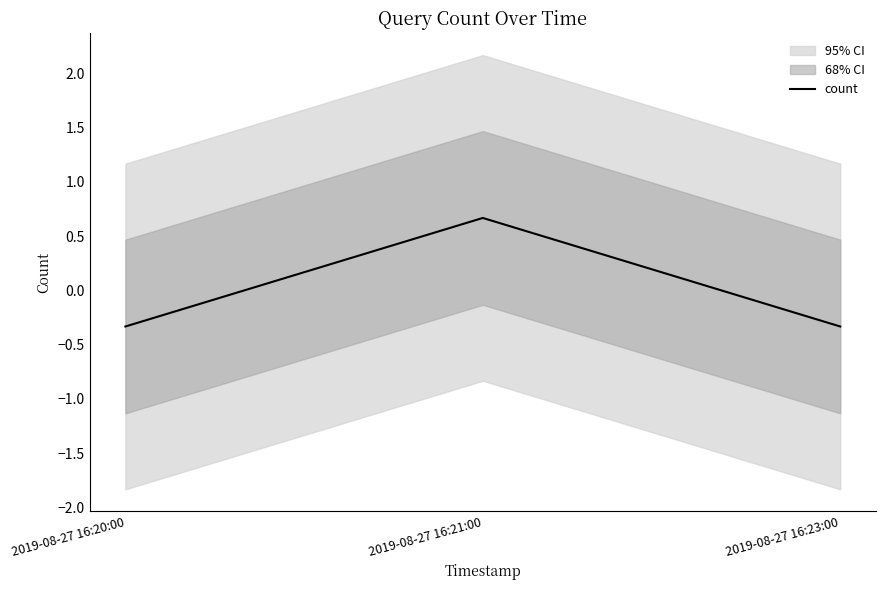

The value at 2019-08-27 16:23:00 is -0.3. True or false?

True